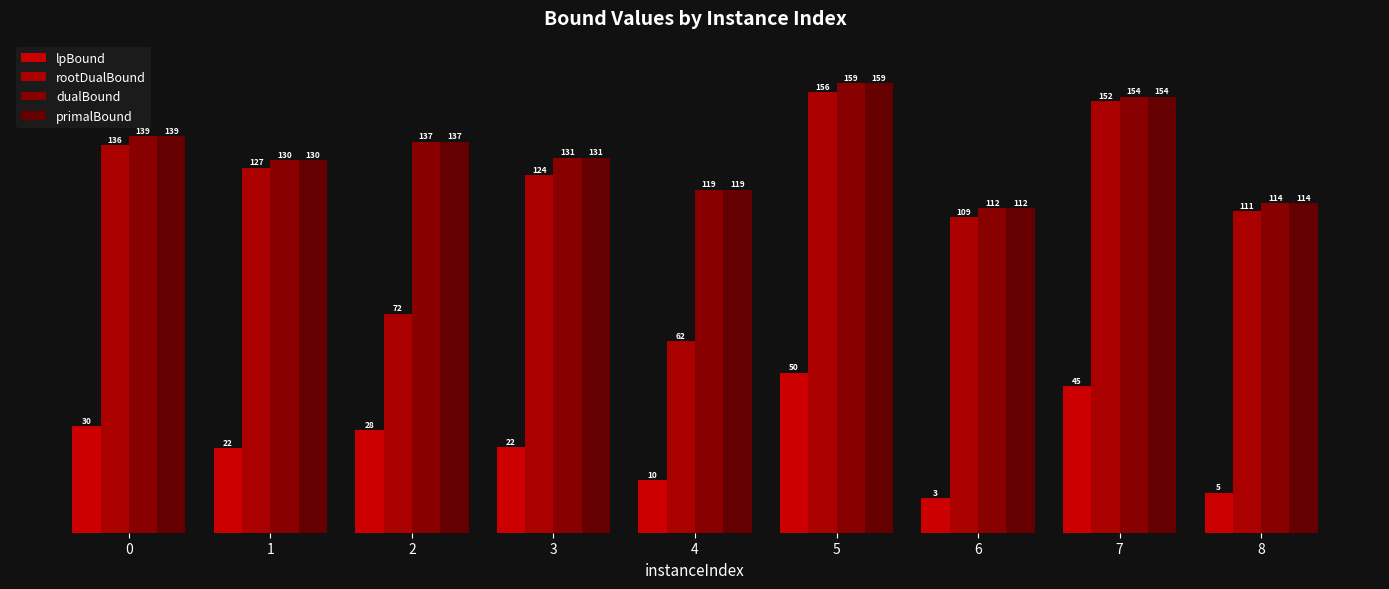

Does the chart contain stacked bars?

No